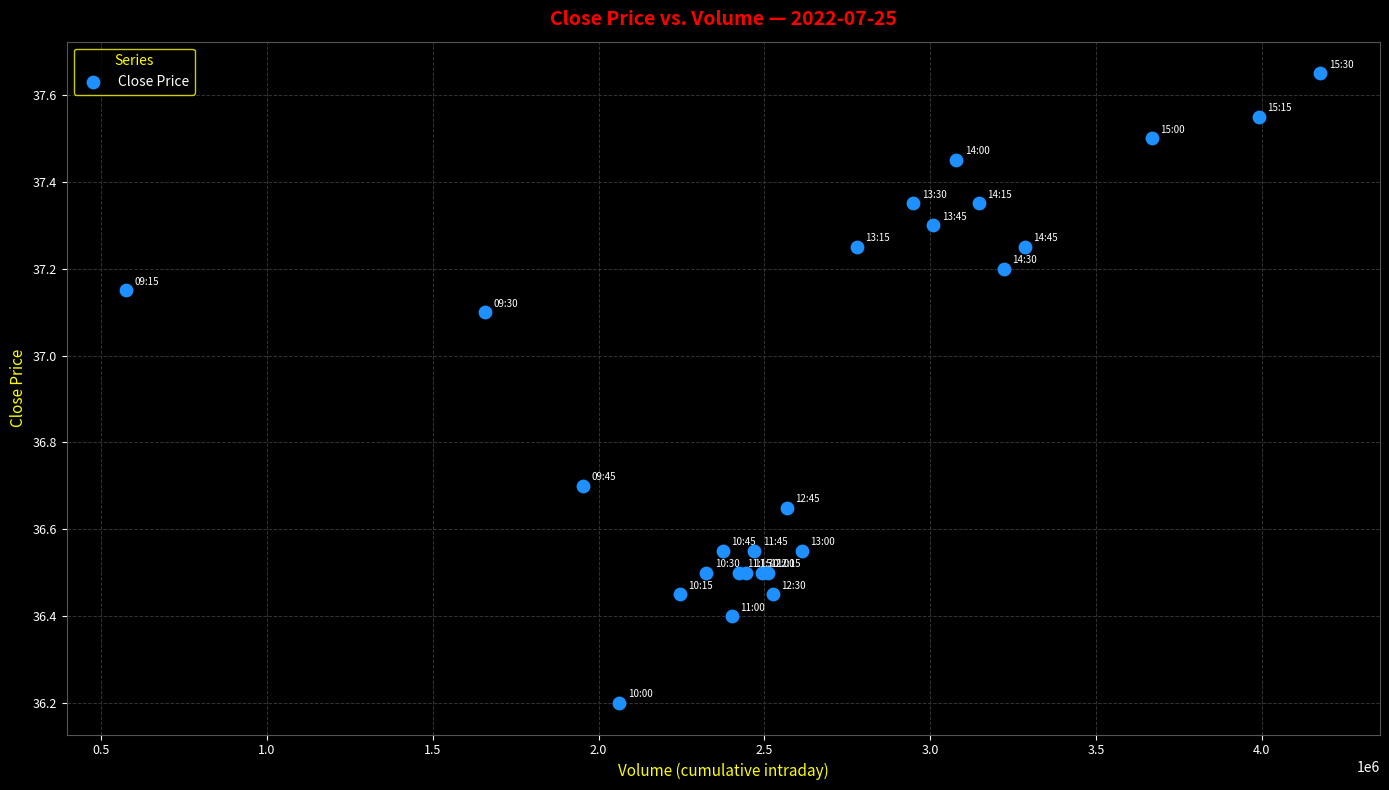

What Y value in the scatter plot is closest to 36?

36.2